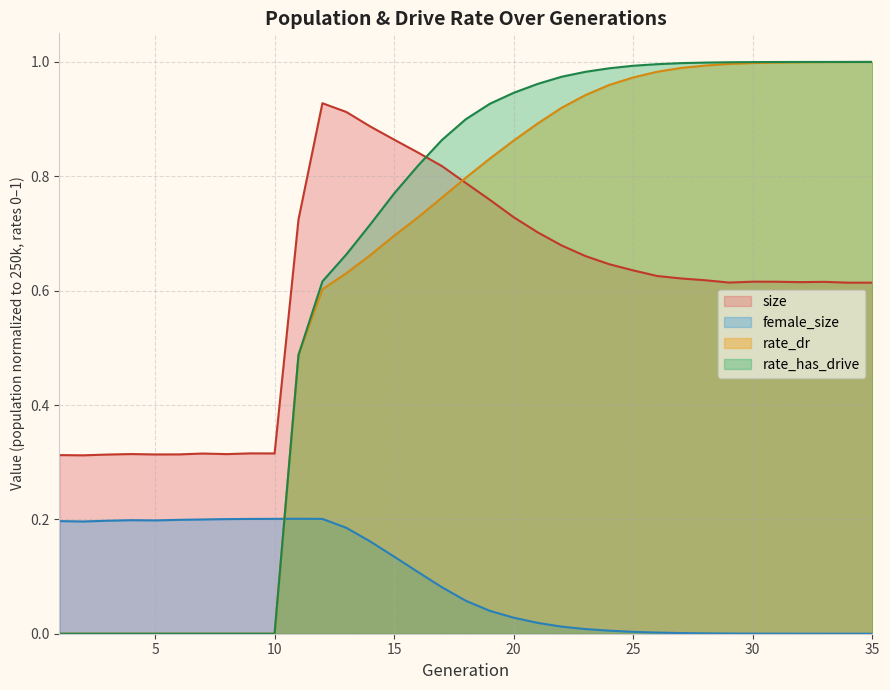

At how many categories does at least one series exceed 0?

35